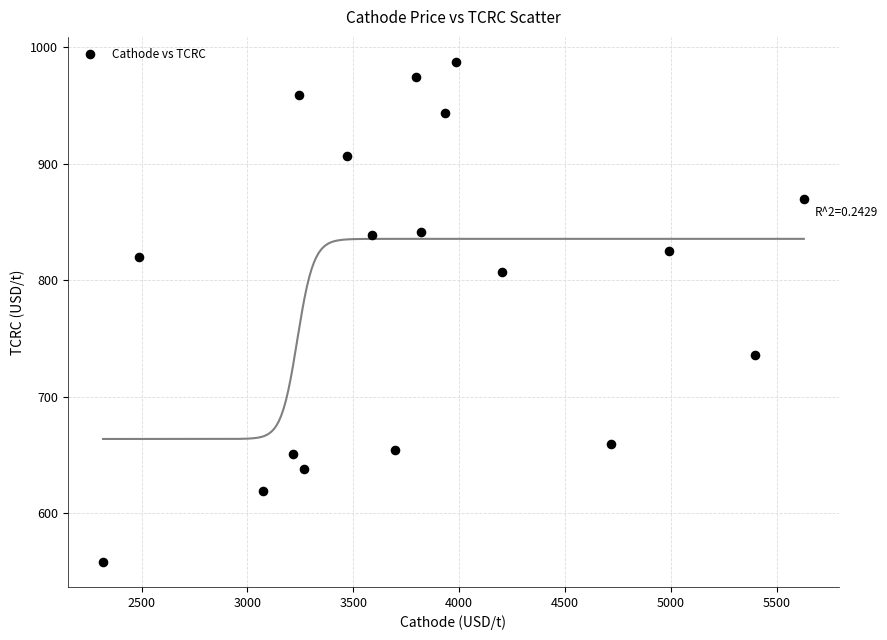

What is the range of Y values (max minus min)?

429.5